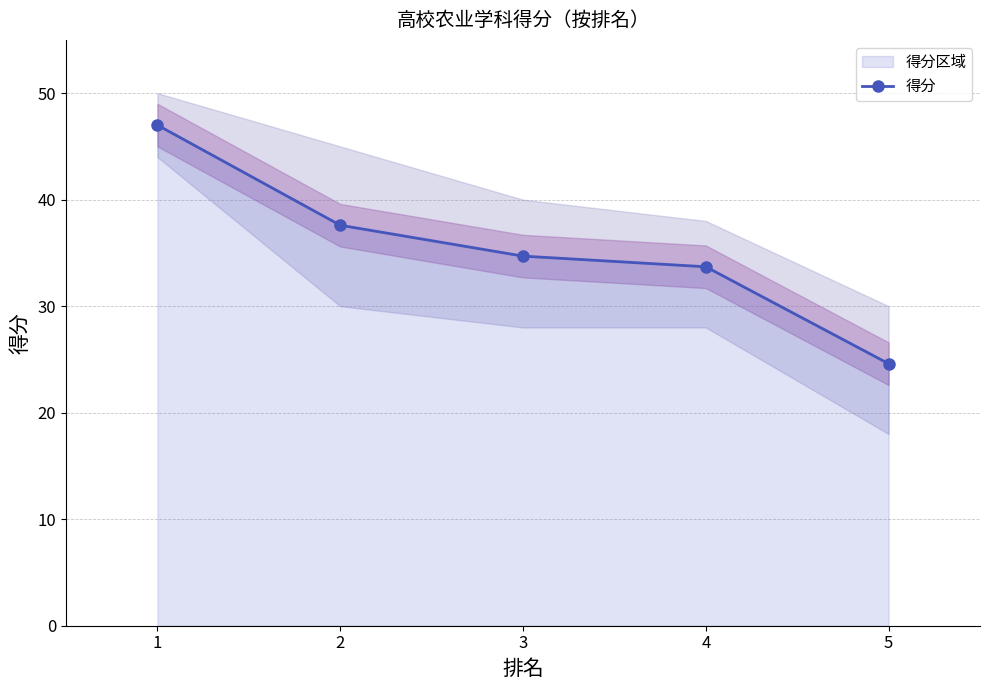

List the labels in order of value, largest first.

1, 2, 3, 4, 5